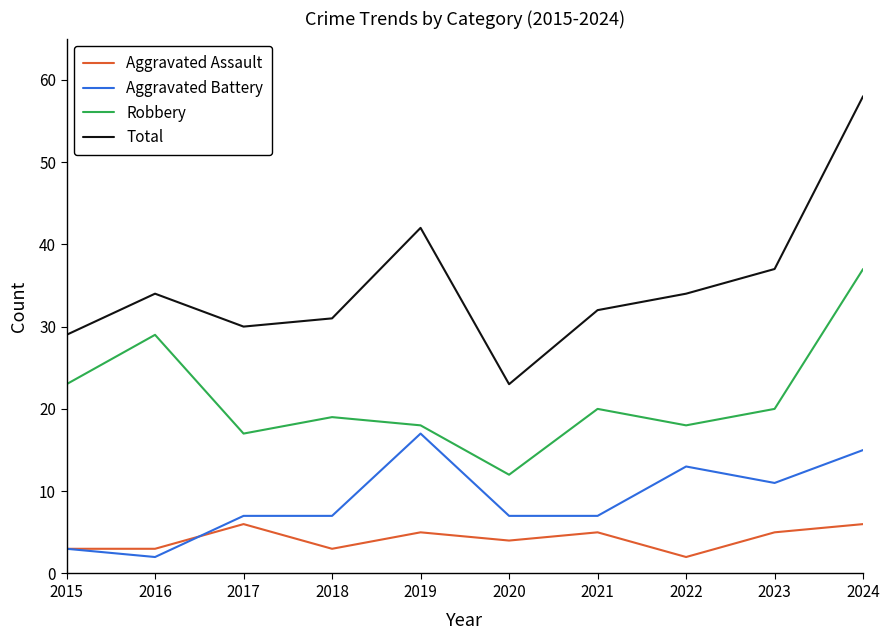

List the series in order of their overall mean, lowest first.

Aggravated Assault, Aggravated Battery, Robbery, Total